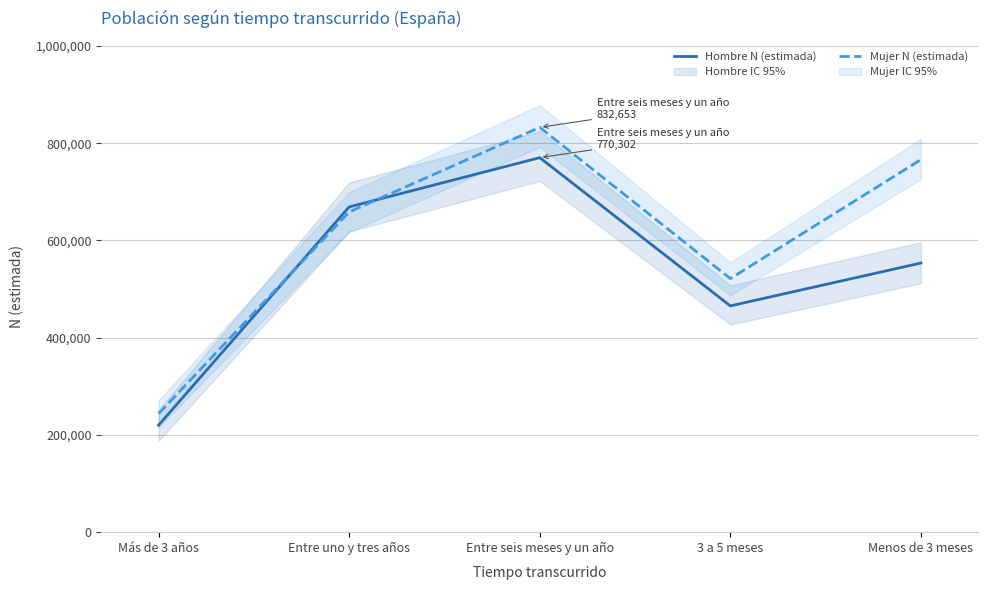

At how many categories does at least one series exceed 241874?

5